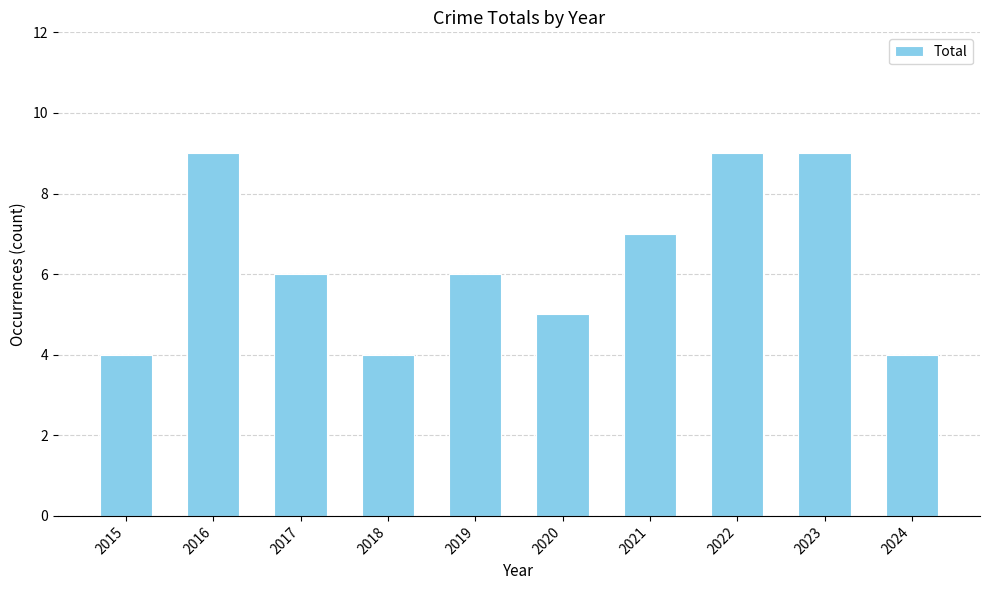

Are the bars horizontal?

No